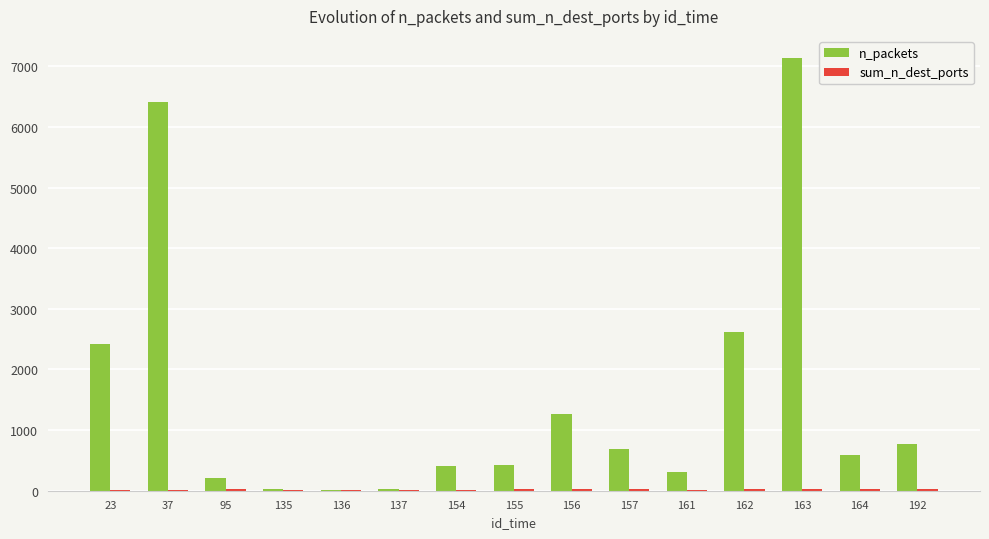

At which label is n_packets closest to 3581?

162